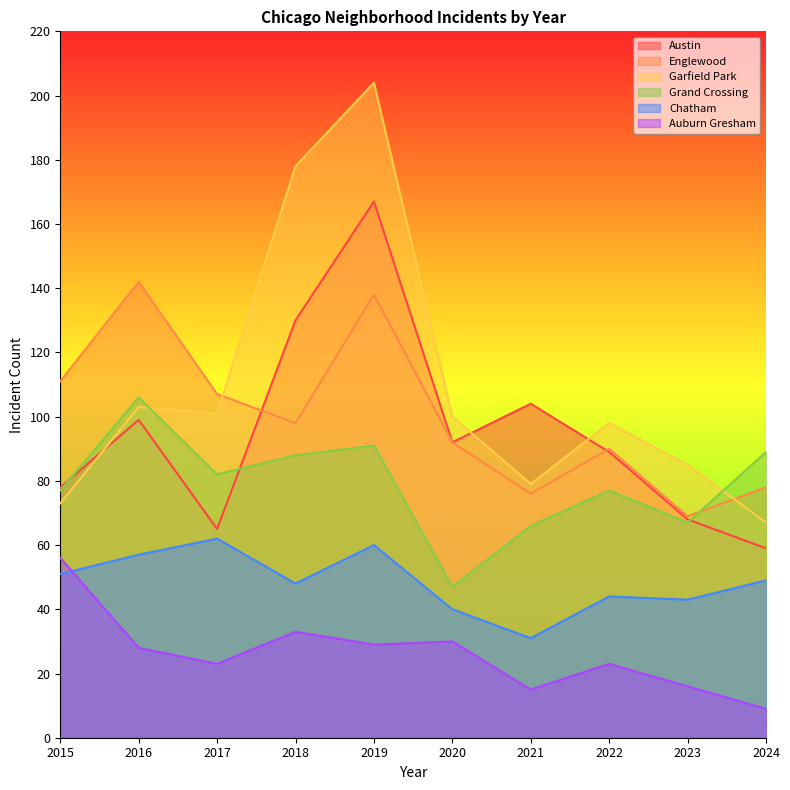

Is the value of Grand Crossing at 2021 greater than the value of Garfield Park at 2021?

No